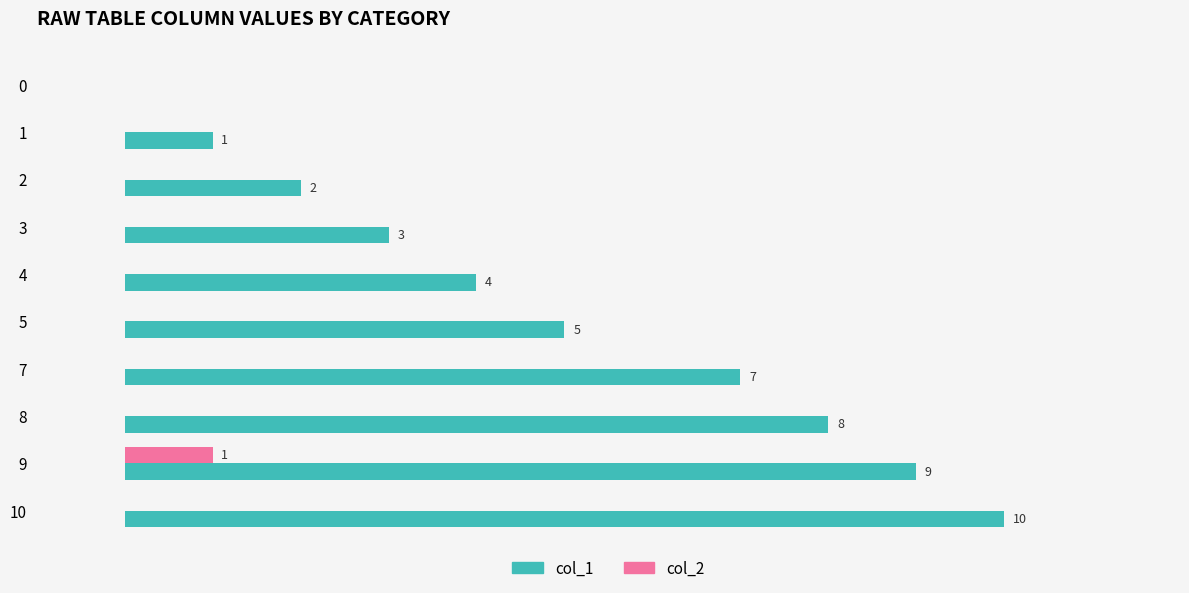

Between 3 and 4, which series saw the biggest shift?

col_1